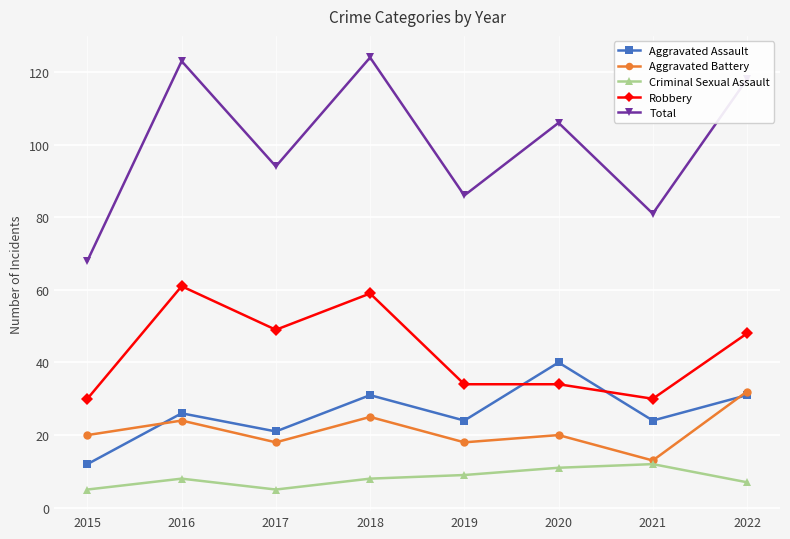

Rank the series by their maximum value, from lowest to highest.

Criminal Sexual Assault, Aggravated Battery, Aggravated Assault, Robbery, Total